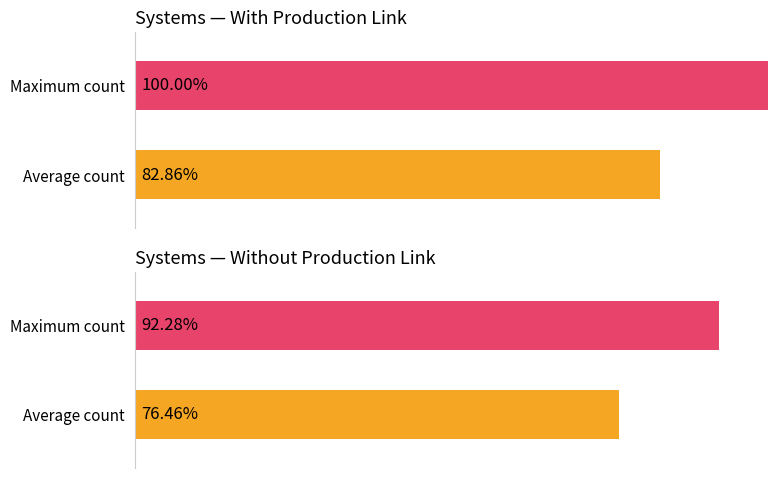

Is it true that No Prod Link equals 2 at Debug?

False